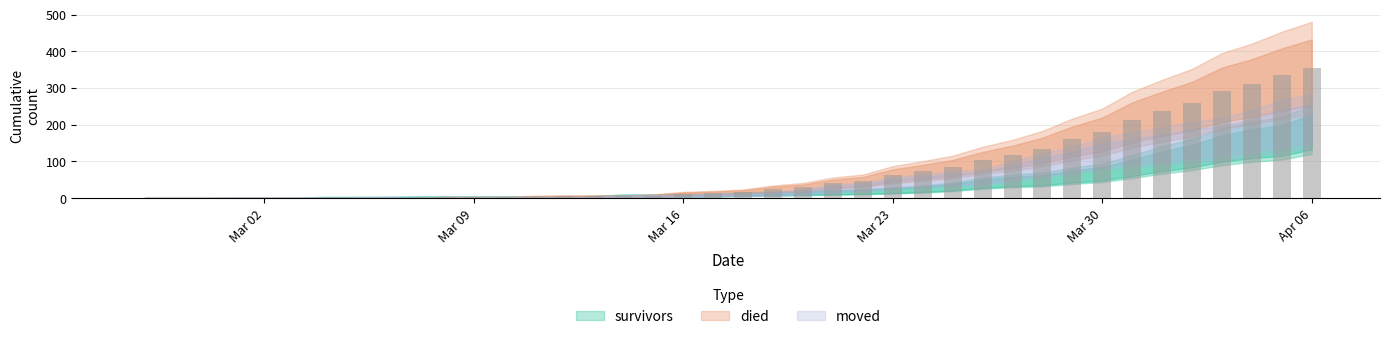

What is the maximum value shown in the chart?

355